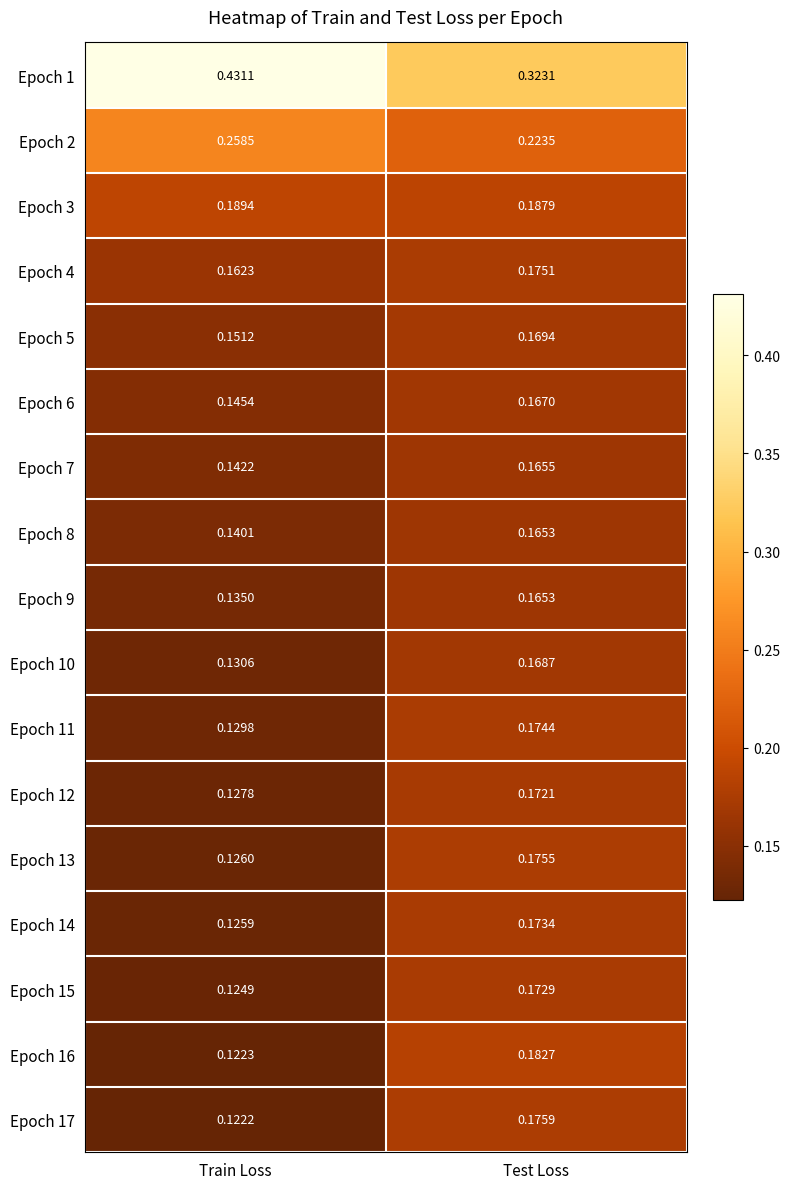

Count the number of data series in this chart.

17